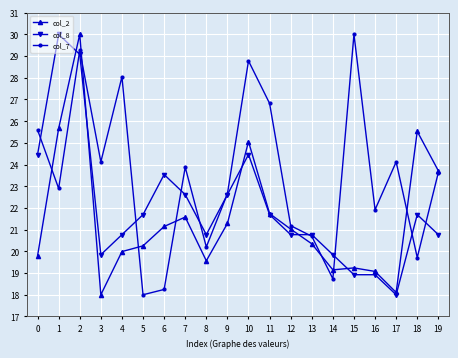

Rank the series at 10 from lowest to highest value.

col_8, col_2, col_7